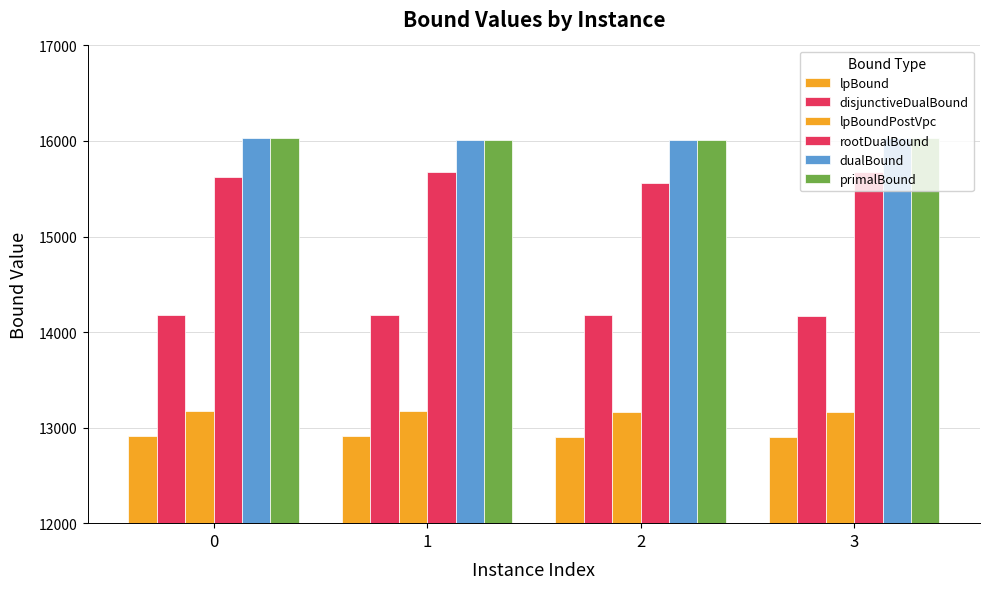

Count the number of categories in the chart.

4